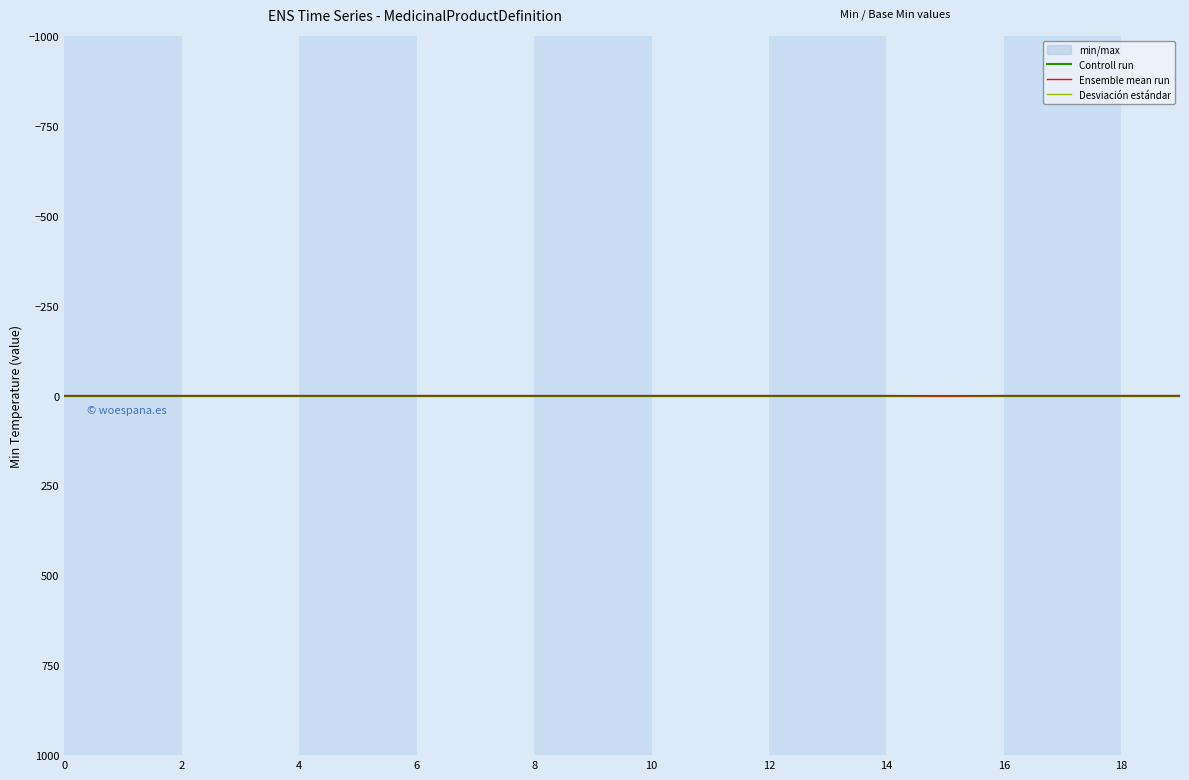

At which category is the sum across all series the highest?

15